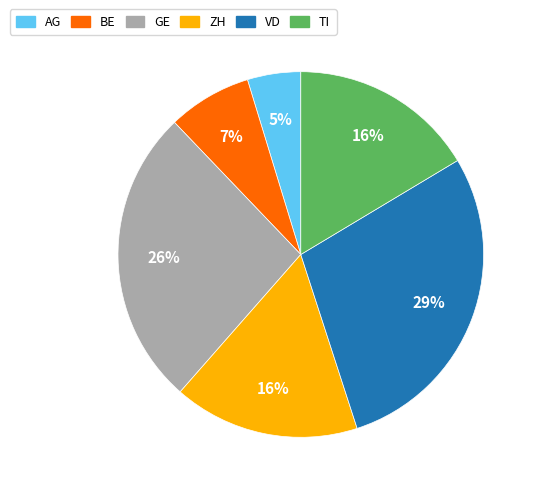

To the nearest percent, what is the difference between the GE and ZH slice percentages?

10%